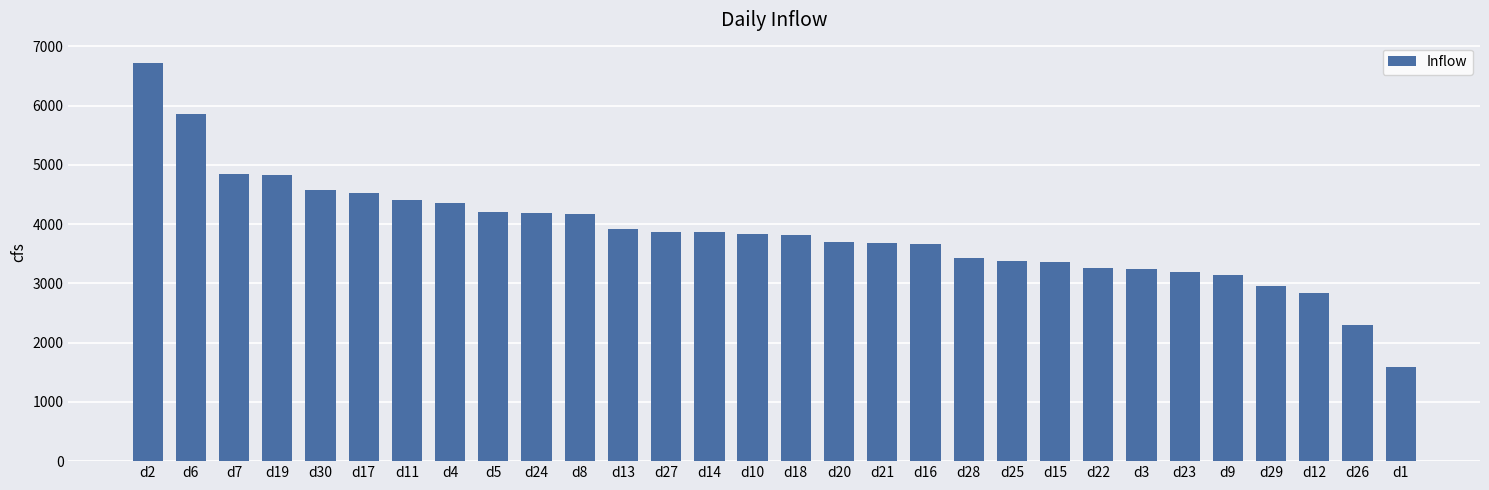

What is the value of the 25th bar from the left?

3186